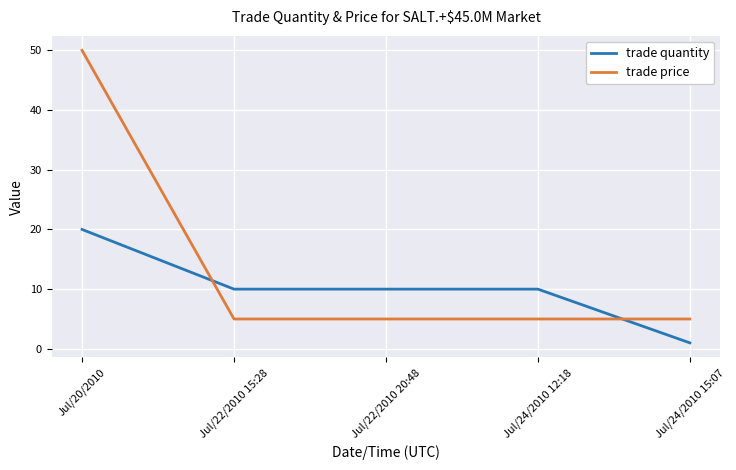

What position from the right is Jul/24/2010 12:18?

2